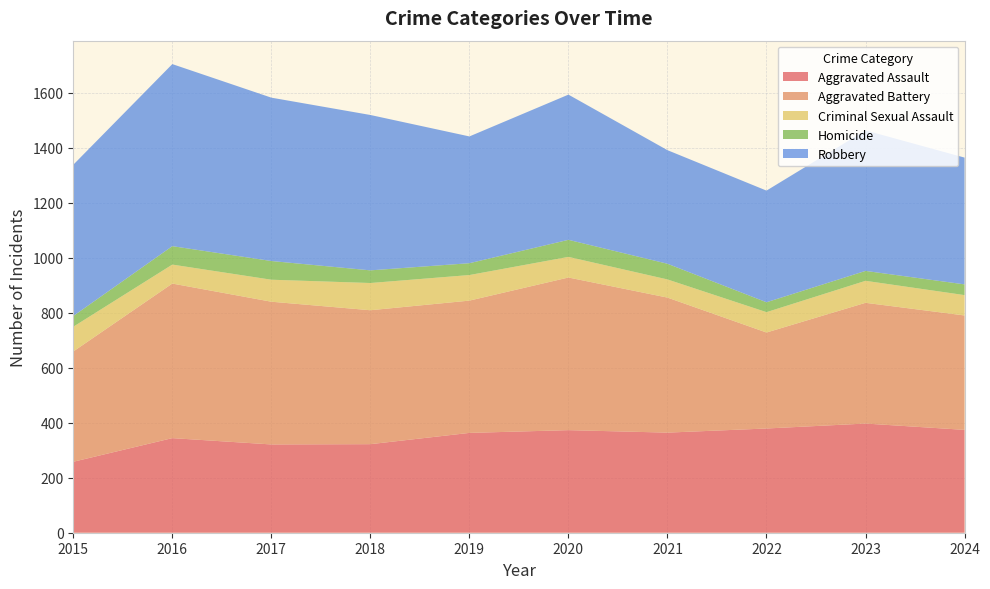

Reading left to right, transcribe all the data shown in this chart.

Aggravated Assault: 258	344	321	322	363	373	364	379	397	374
Aggravated Battery: 401	562	519	487	481	555	491	349	439	416
Criminal Sexual Assault: 90	69	80	99	93	75	66	74	80	74
Homicide: 39	67	68	46	43	62	57	36	36	39
Robbery: 550	662	594	565	461	528	413	406	511	461